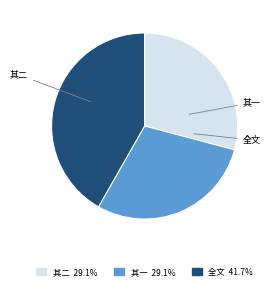

Count the number of slices in the pie.

3